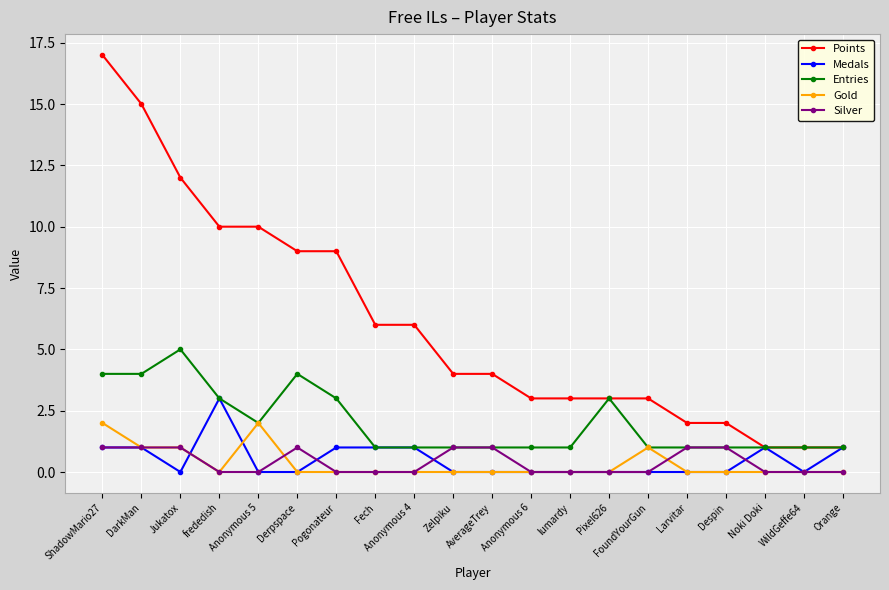

True or false: Points has a value of 10 at Anonymous 5.

True